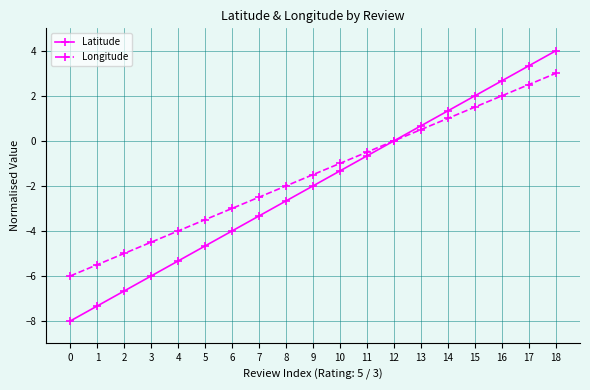

Which series has the largest range (max minus min)?

Latitude